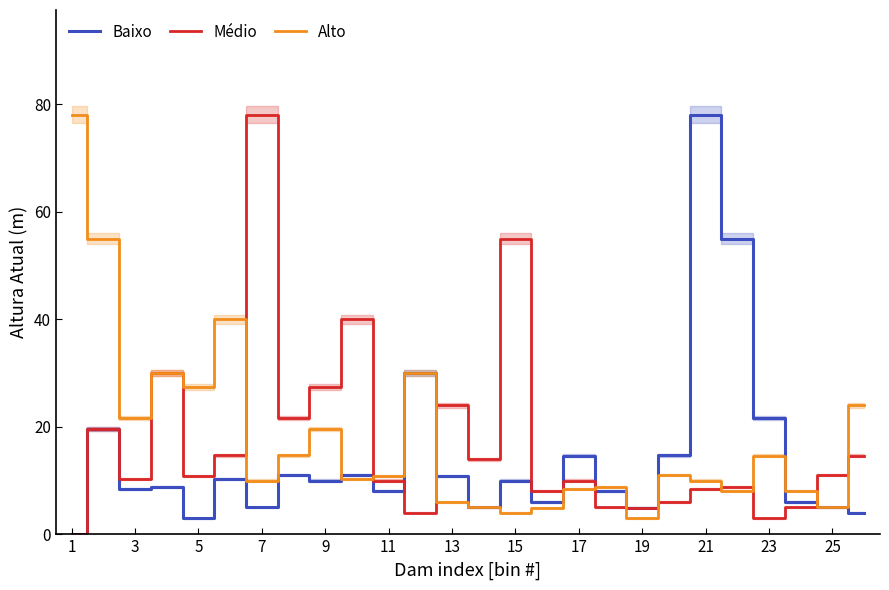

What is the difference between the maximum and minimum values in the Alto series?

75.0